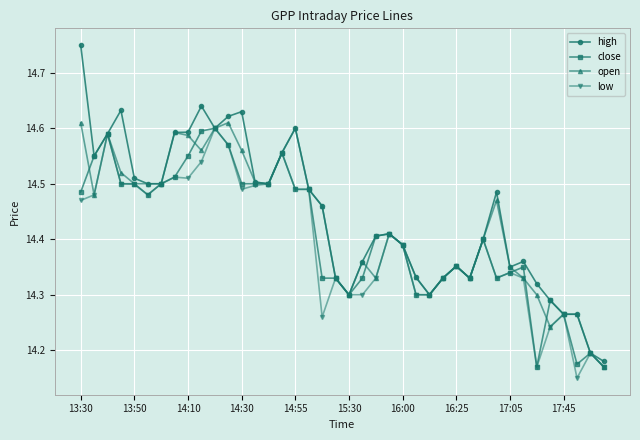

At how many categories does at least one series exceed 14?

40